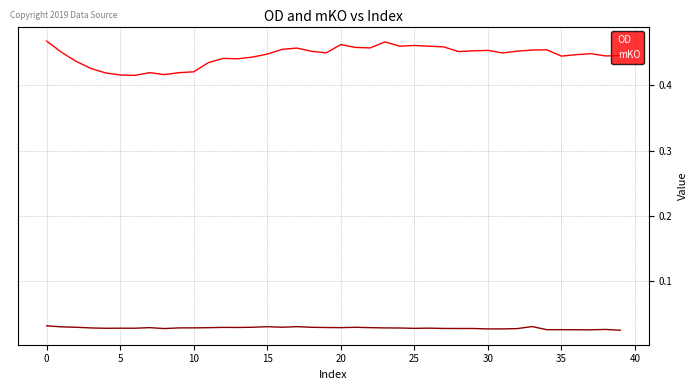

True or false: mKO and OD cross at least once.

False